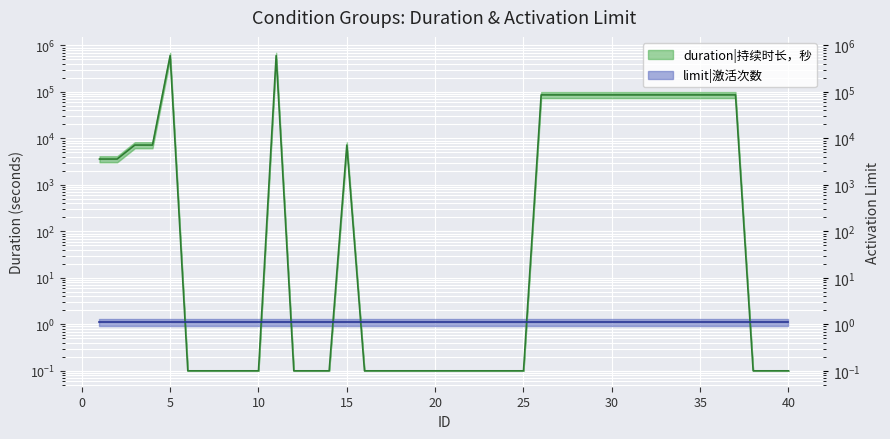

How many interior local peaks (higher than both neighbors) does the data have?

3